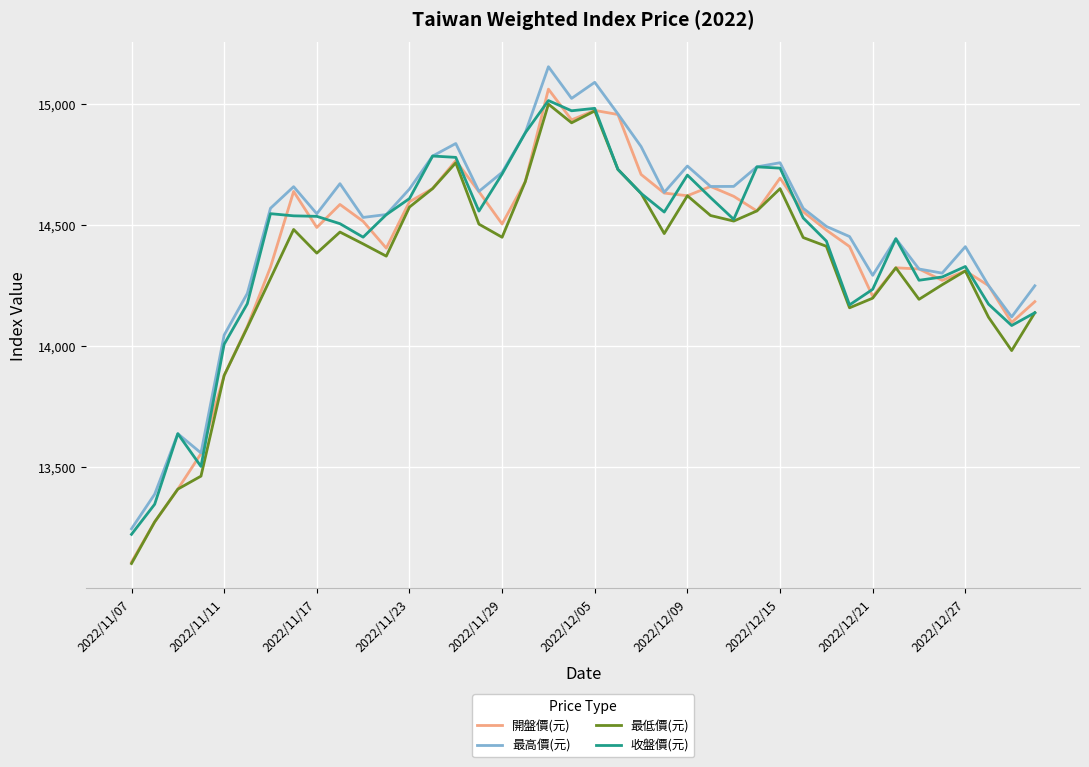

What is the lowest value of the 最低價(元) series?

13103.4